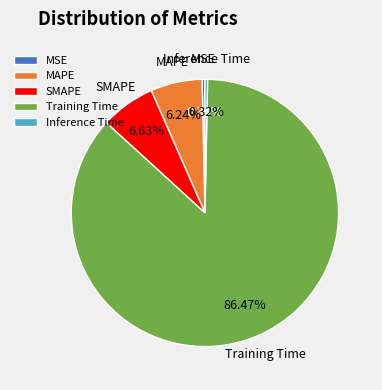

What percentage is NOT represented by Inference Time?

99.7%